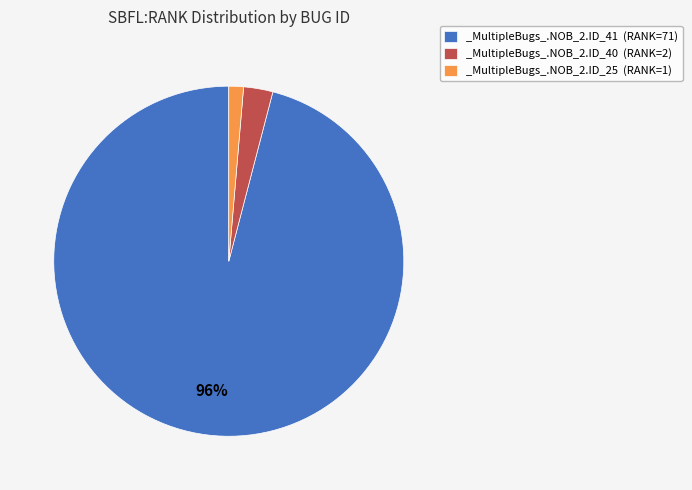

Between _MultipleBugs_.NOB_2.ID_40 and _MultipleBugs_.NOB_2.ID_25, which is larger?

_MultipleBugs_.NOB_2.ID_40